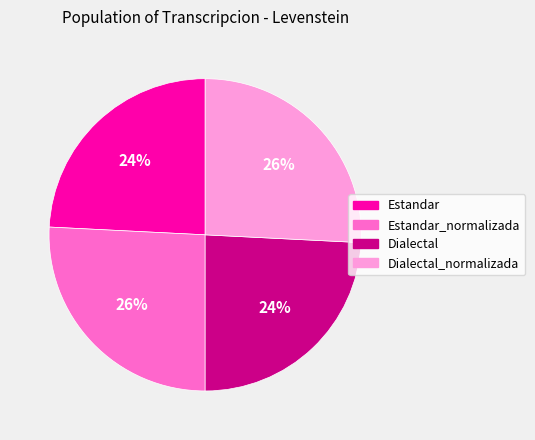

Is there any slice that represents more than half of the pie?

No